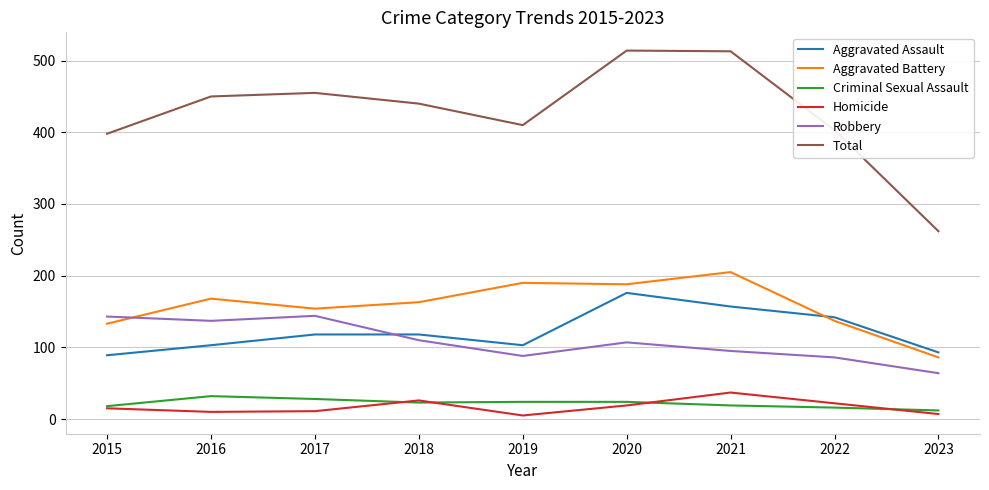

What is the total value across all series at 2020?

1028